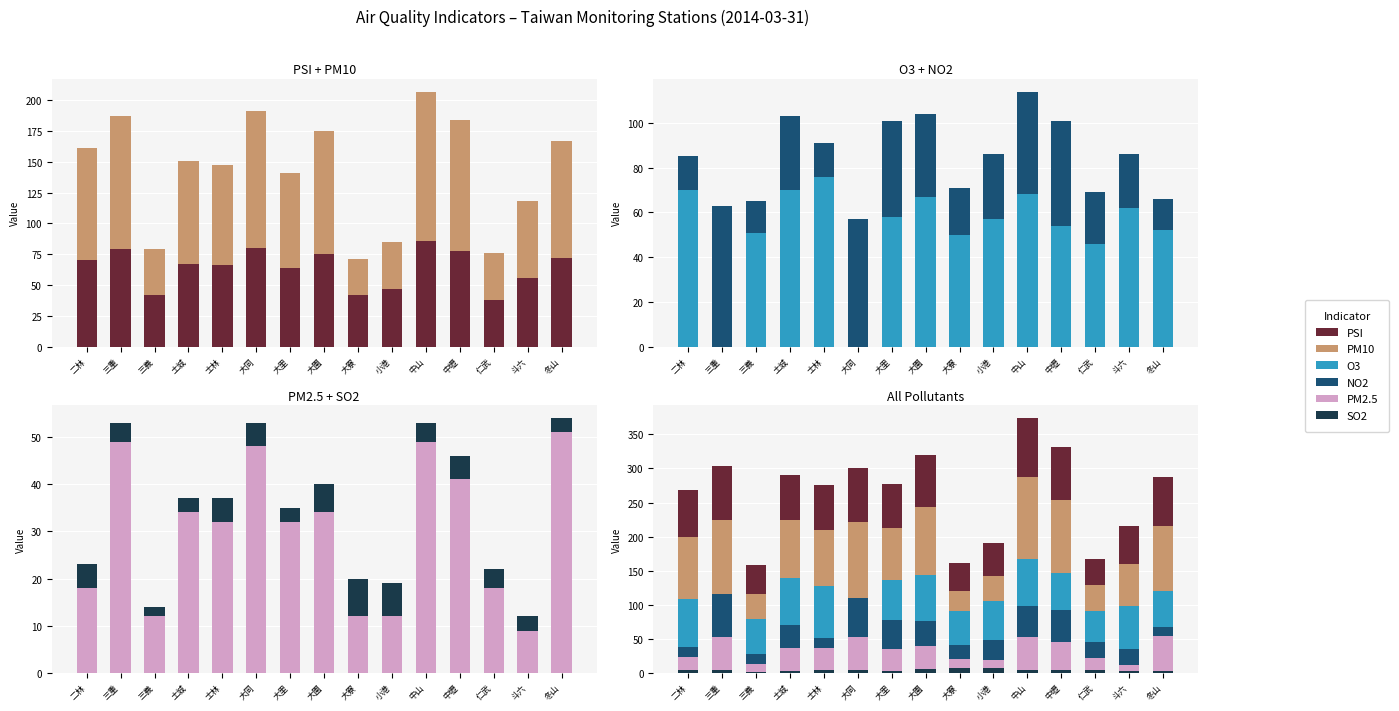

What is the difference between the maximum and minimum values in the PSI series?

48